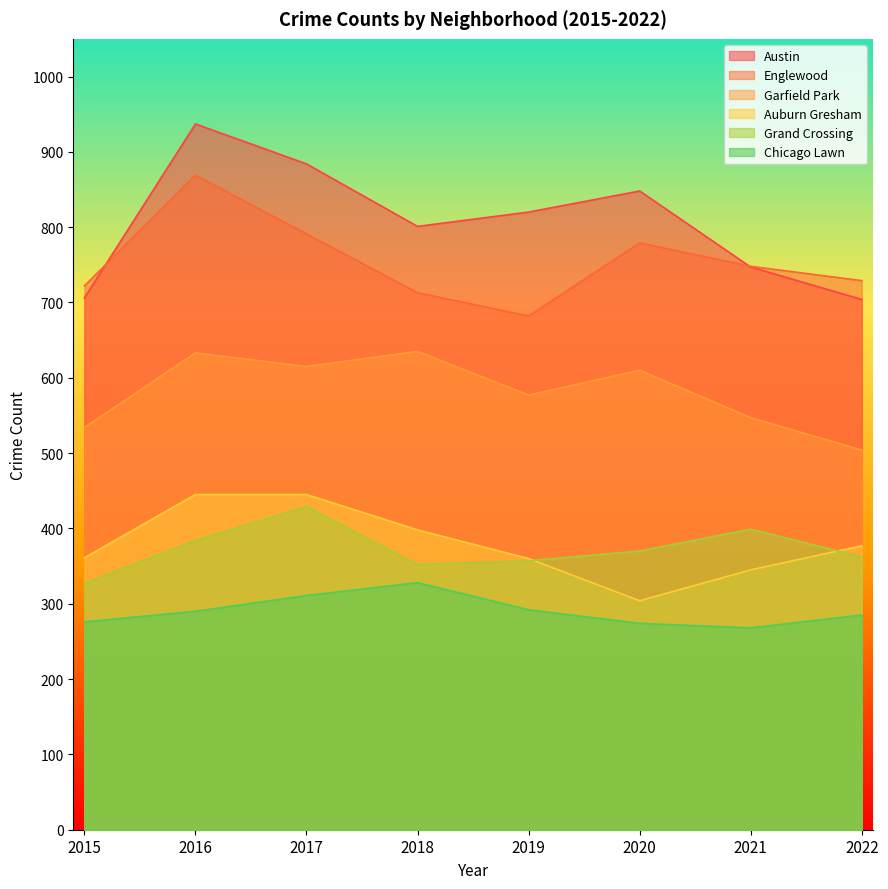

What is the maximum value shown in the chart?

937